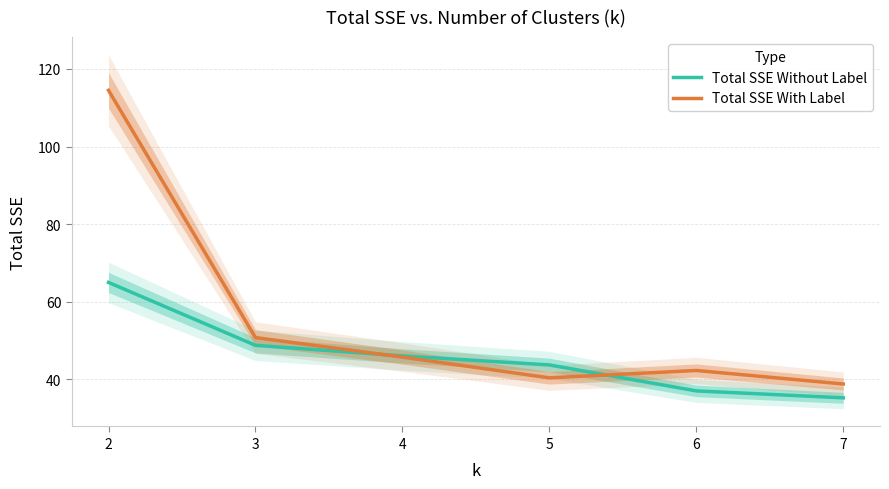

Reading right to left, what are all the values shown in this chart?

Total SSE Without Label: 35.3	37.1	43.7	46.1	48.8	65.0
Total SSE With Label: 38.8	42.3	40.4	45.8	50.8	114.5